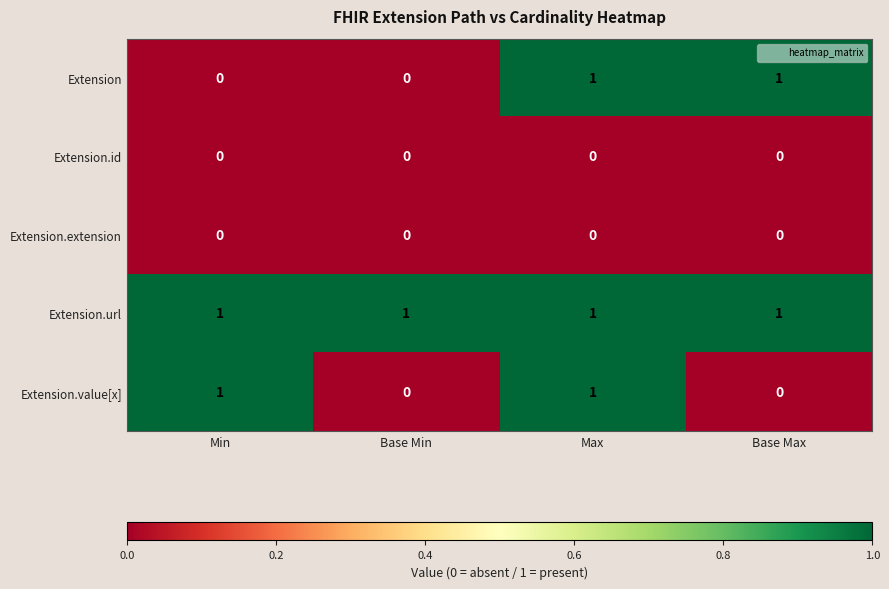

Reading left to right, extract all data points from this chart.

Extension: Min=0	Base Min=0	Max=1	Base Max=1
Extension.id: Min=0	Base Min=0	Max=0	Base Max=0
Extension.extension: Min=0	Base Min=0	Max=0	Base Max=0
Extension.url: Min=1	Base Min=1	Max=1	Base Max=1
Extension.value[x]: Min=1	Base Min=0	Max=1	Base Max=0